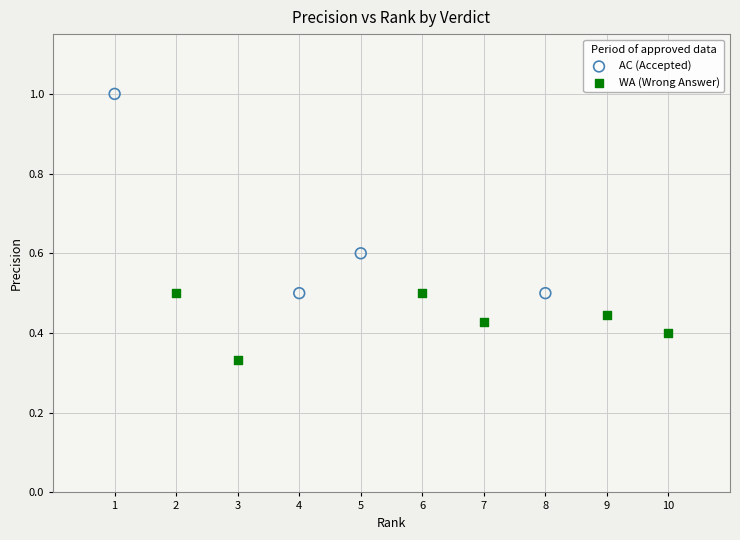

Which series reaches the maximum Y coordinate?

AC (Accepted)